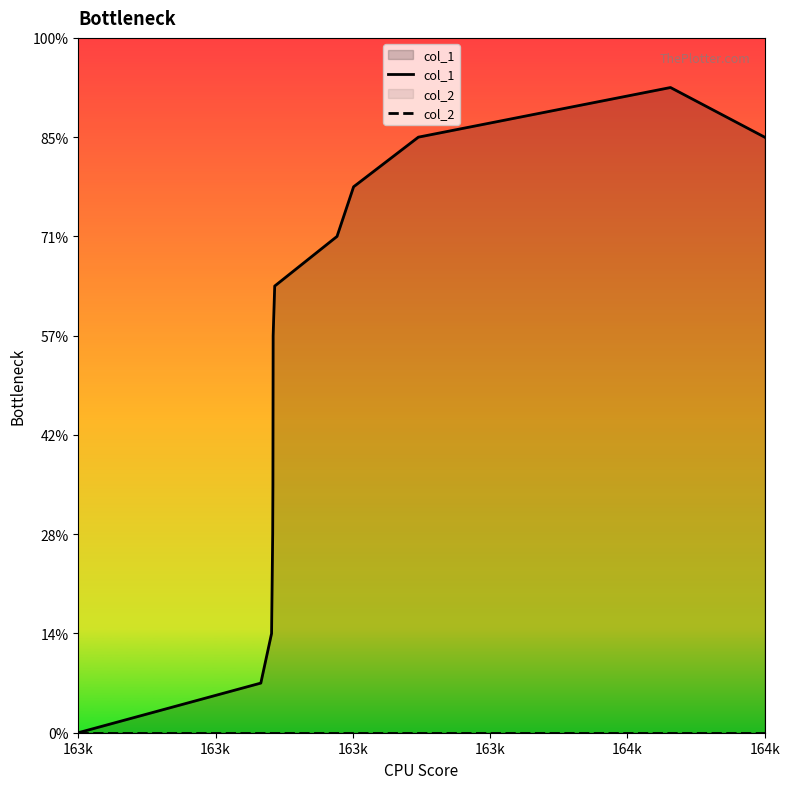

True or false: col_1 and col_2 intersect in this chart.

False